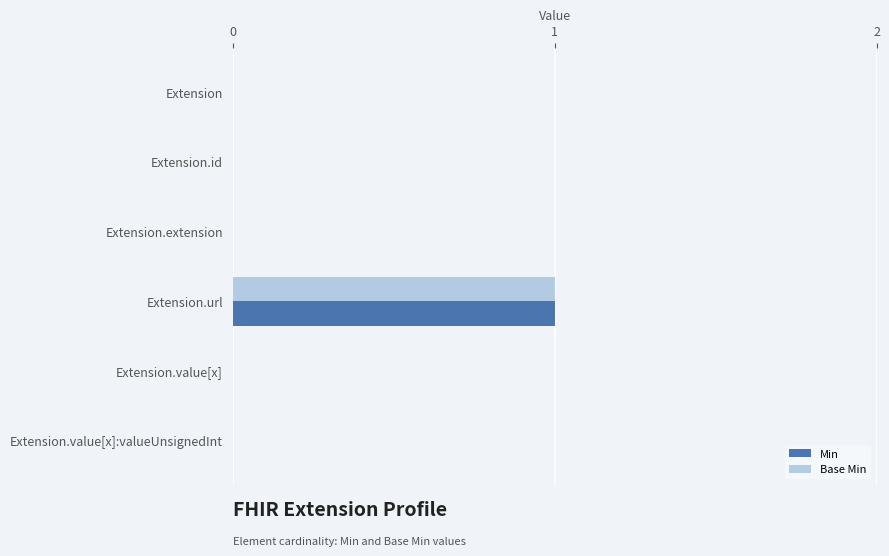

True or false: Base Min has a value of 0 at Extension.extension.

True